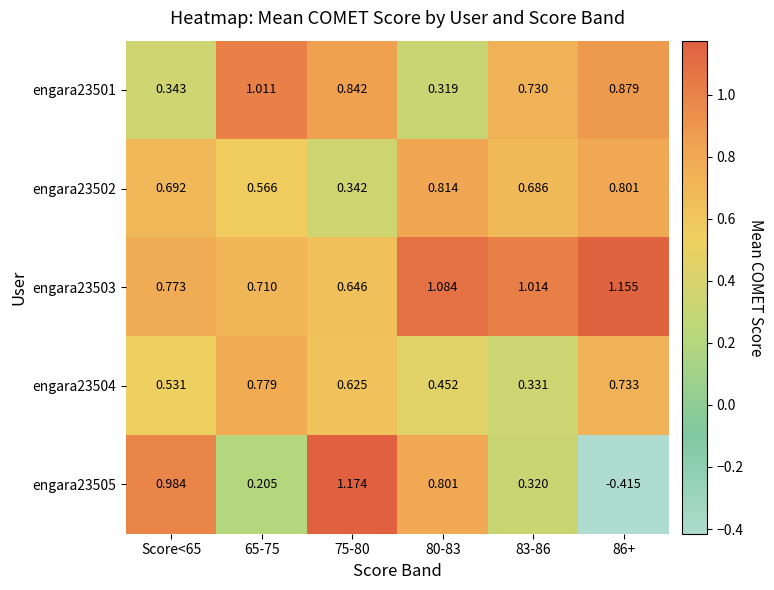

What is the total value across all series at 75-80?

3.6